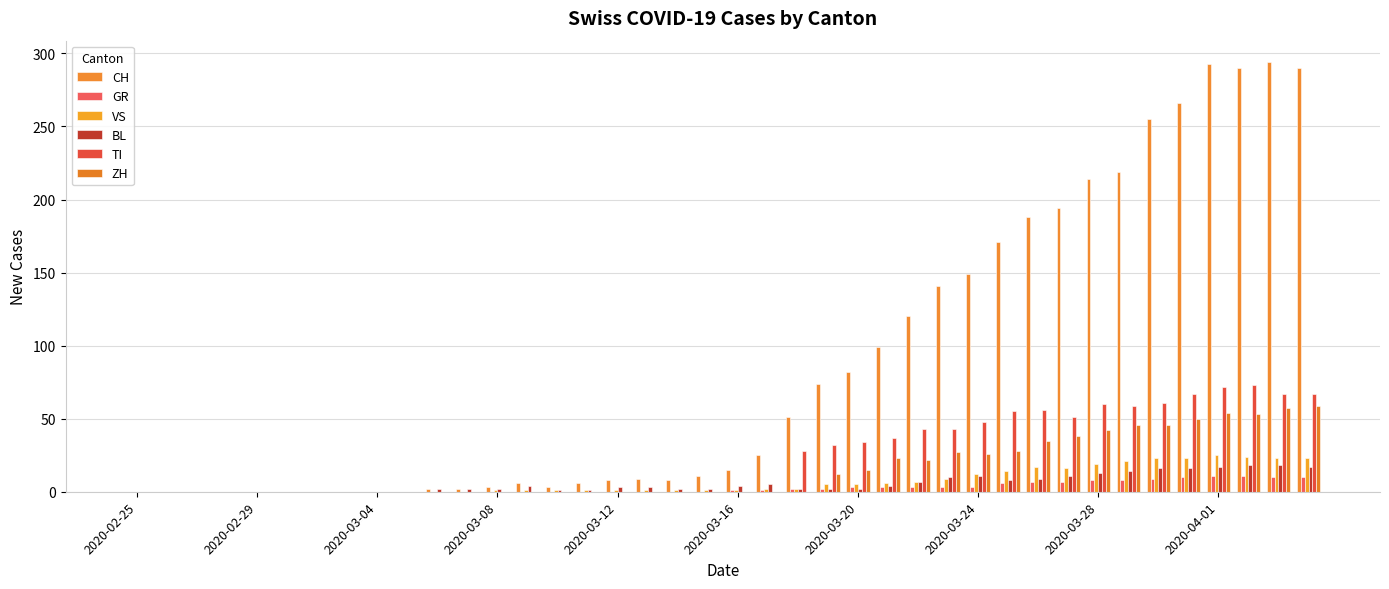

Count the number of categories in the chart.

40